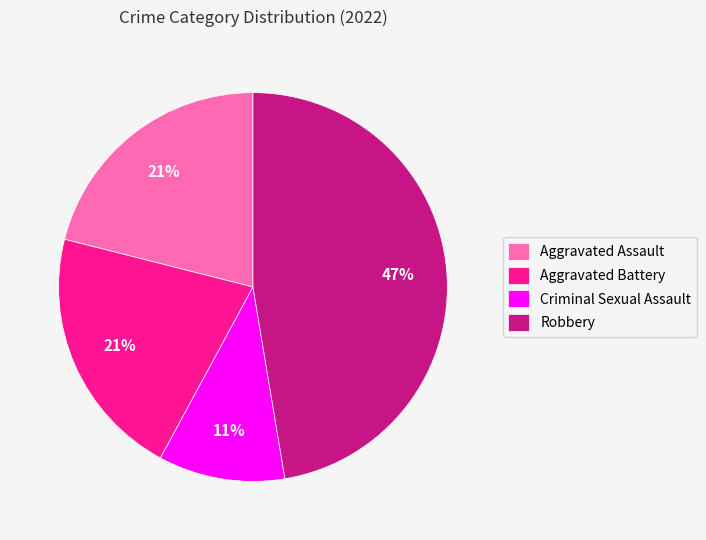

Does Aggravated Battery account for over 50% of the chart?

No